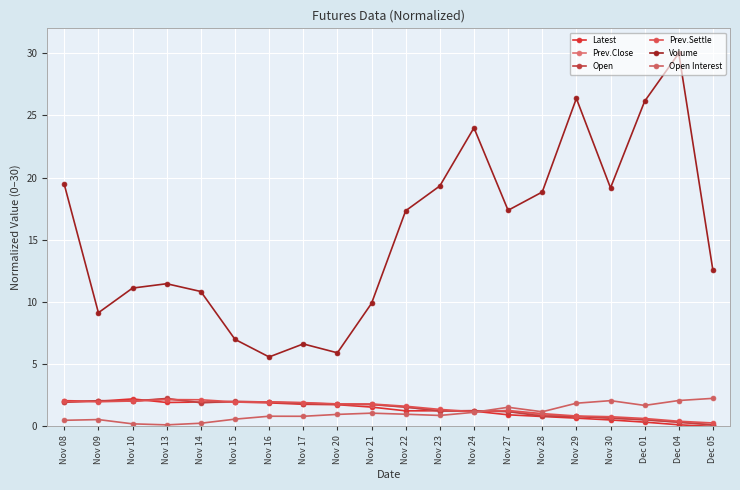

What is the value of the Prev.Settle point at the 7th from the left?

2.0